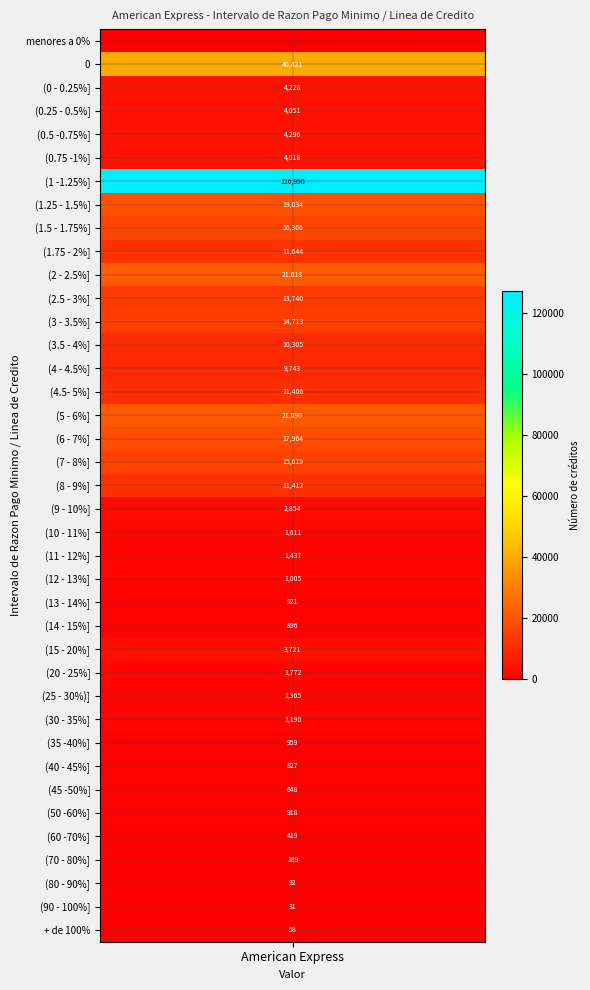

Which category has the lowest value across all series?

menores a 0%